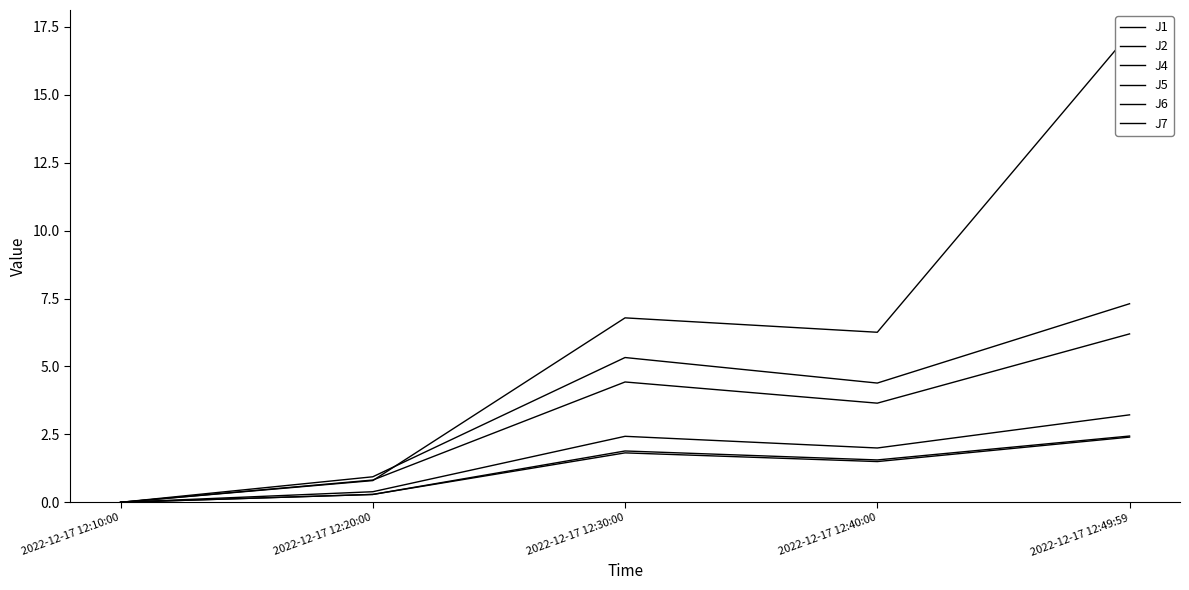

Reading left to right, extract all data points from this chart.

J1: 2022-12-17 12:10:00=0.0	2022-12-17 12:20:00=0.4	2022-12-17 12:30:00=2.4	2022-12-17 12:40:00=2.0	2022-12-17 12:49:59=3.2
J2: 2022-12-17 12:10:00=0.0	2022-12-17 12:20:00=0.3	2022-12-17 12:30:00=1.8	2022-12-17 12:40:00=1.5	2022-12-17 12:49:59=2.4
J4: 2022-12-17 12:10:00=0.0	2022-12-17 12:20:00=0.9	2022-12-17 12:30:00=5.3	2022-12-17 12:40:00=4.4	2022-12-17 12:49:59=7.3
J5: 2022-12-17 12:10:00=0.0	2022-12-17 12:20:00=0.8	2022-12-17 12:30:00=4.4	2022-12-17 12:40:00=3.6	2022-12-17 12:49:59=6.2
J6: 2022-12-17 12:10:00=0.0	2022-12-17 12:20:00=0.3	2022-12-17 12:30:00=1.9	2022-12-17 12:40:00=1.6	2022-12-17 12:49:59=2.4
J7: 2022-12-17 12:10:00=0.0	2022-12-17 12:20:00=0.8	2022-12-17 12:30:00=6.8	2022-12-17 12:40:00=6.3	2022-12-17 12:49:59=17.3